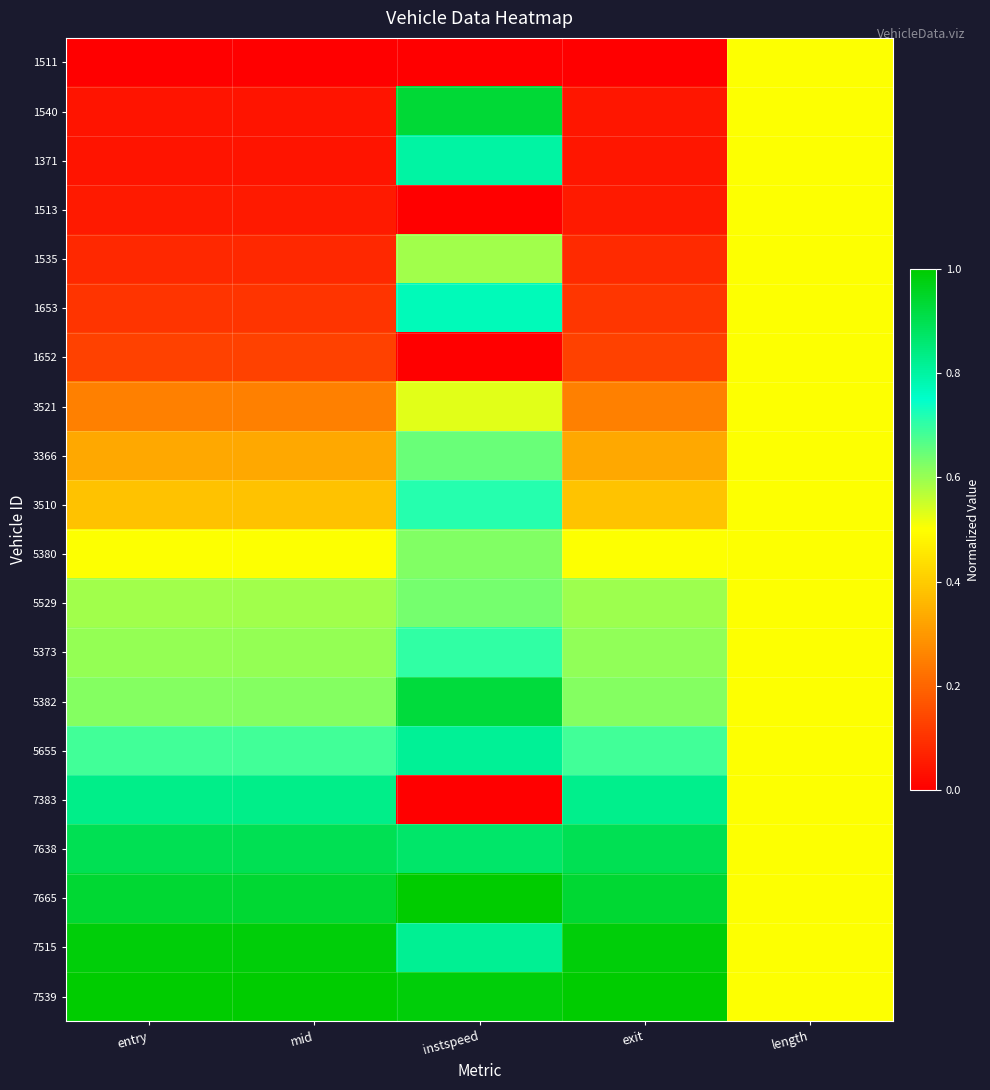

List the series in order of their peak value, highest first.

7665, 7539, 7515, 1540, 5382, 7638, 7383, 5655, 1371, 1653, 3510, 5373, 3366, 5529, 5380, 1535, 3521, 1511, 1513, 1652